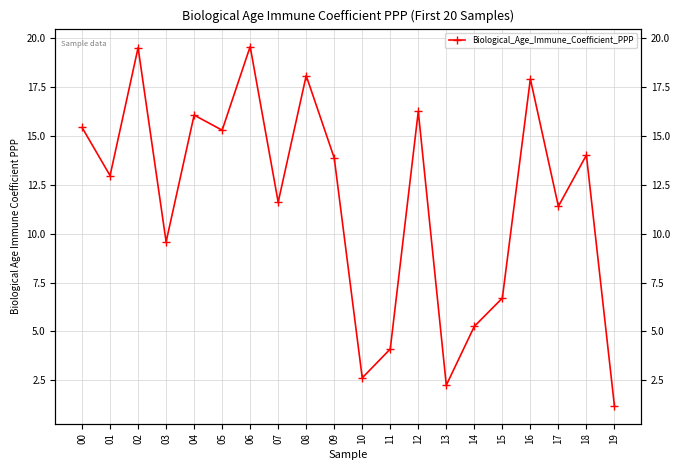

Rank the categories by value from lowest to highest.

19, 13, 10, 11, 14, 15, 03, 17, 07, 01, 09, 18, 05, 00, 04, 12, 16, 08, 02, 06